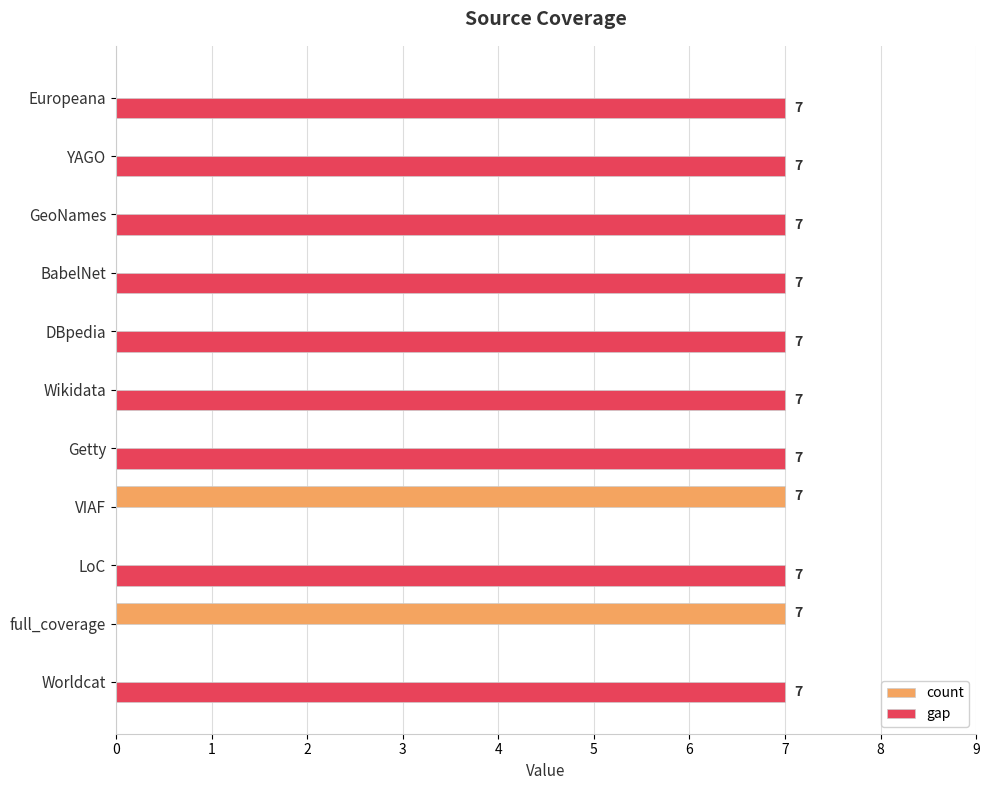

How many values in count are above zero?

2